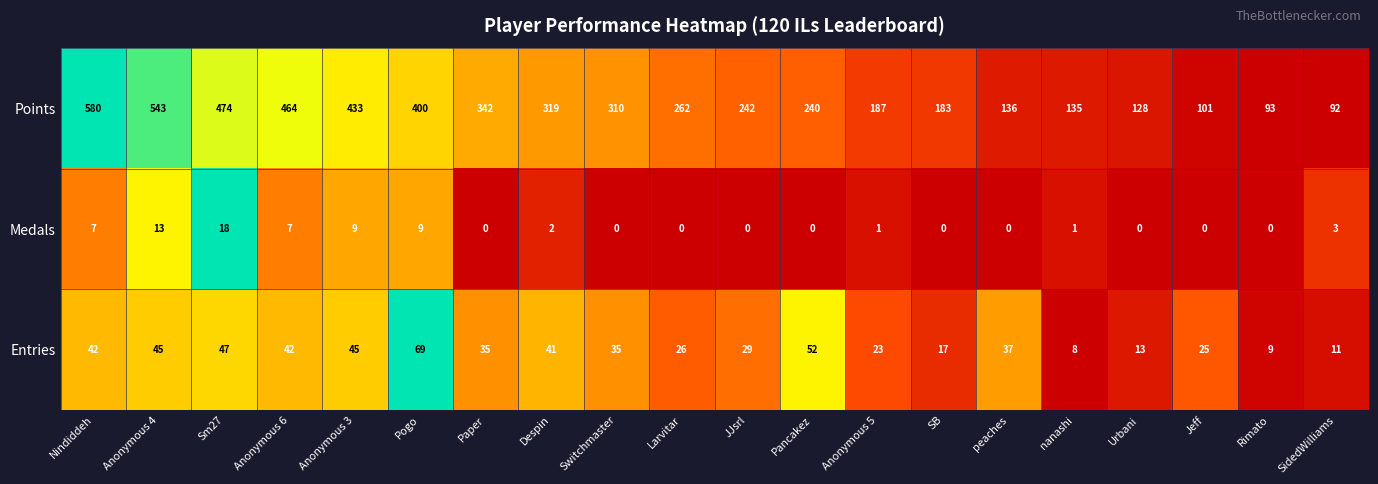

List the series in order of their peak value, lowest first.

Medals, Entries, Points